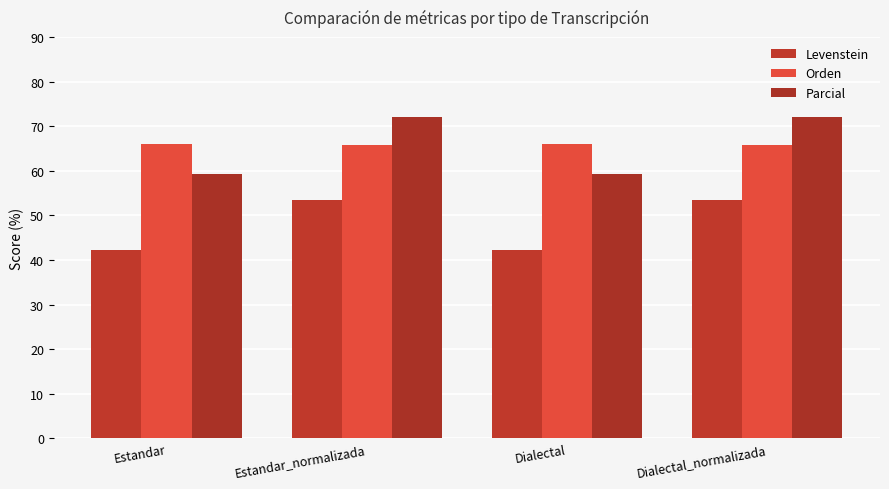

Where does the Levenstein series first go above 53?

Estandar_normalizada